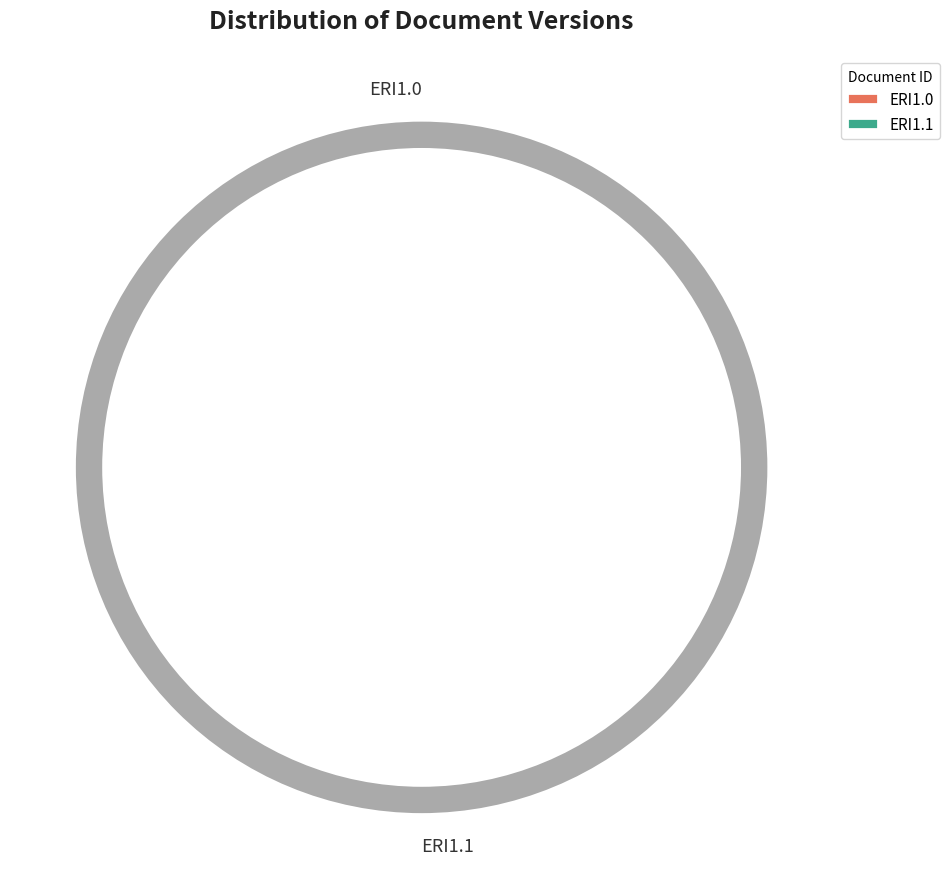

What is the change in value from ERI1.0 to ERI1.1?

+1